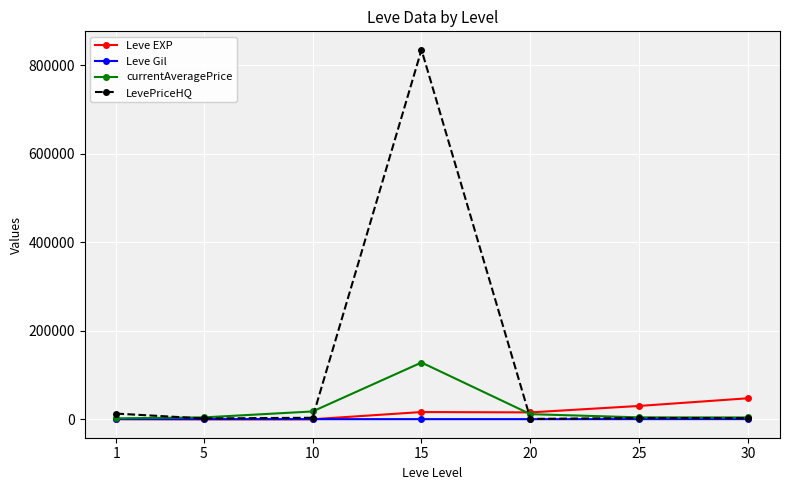

Is this an area chart (filled region under the line)?

No